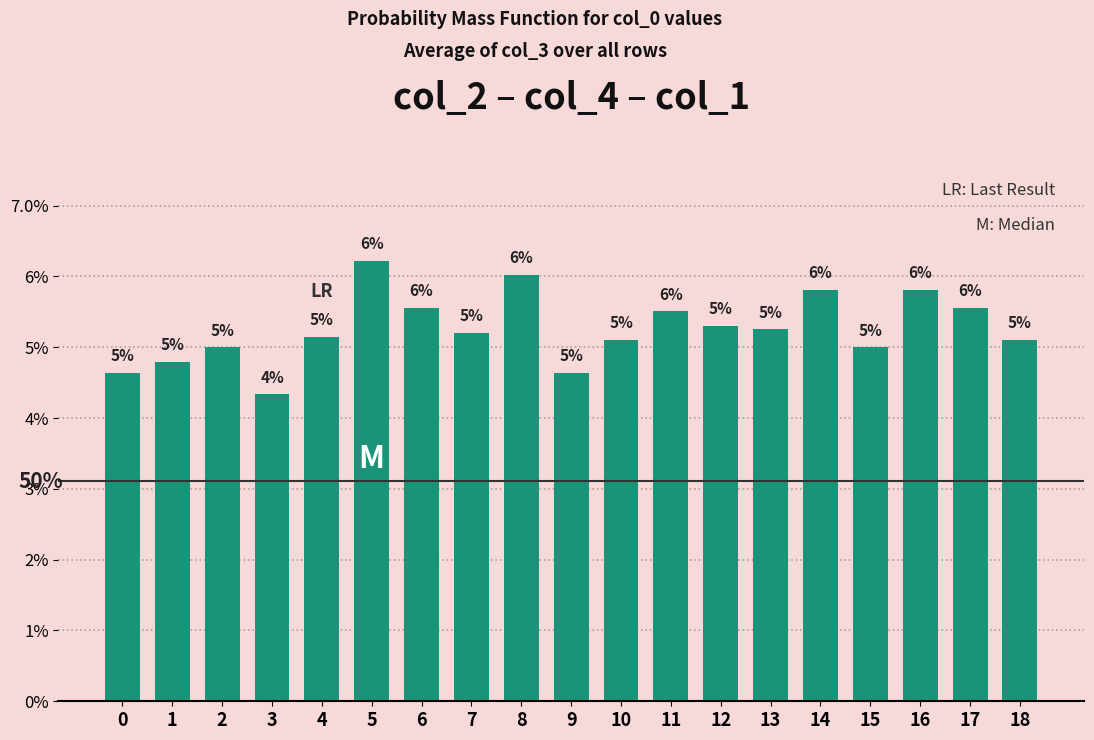

At which category does the chart reach its peak across all series?

5